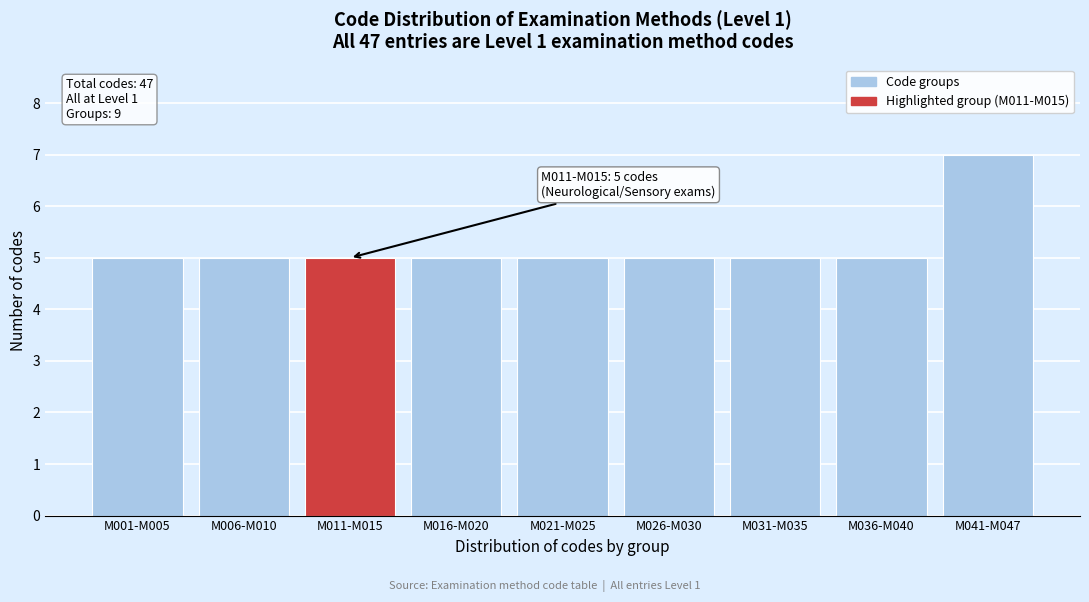

Reading left to right, what are all the values shown in this chart?

5	5	5	5	5	5	5	5	7